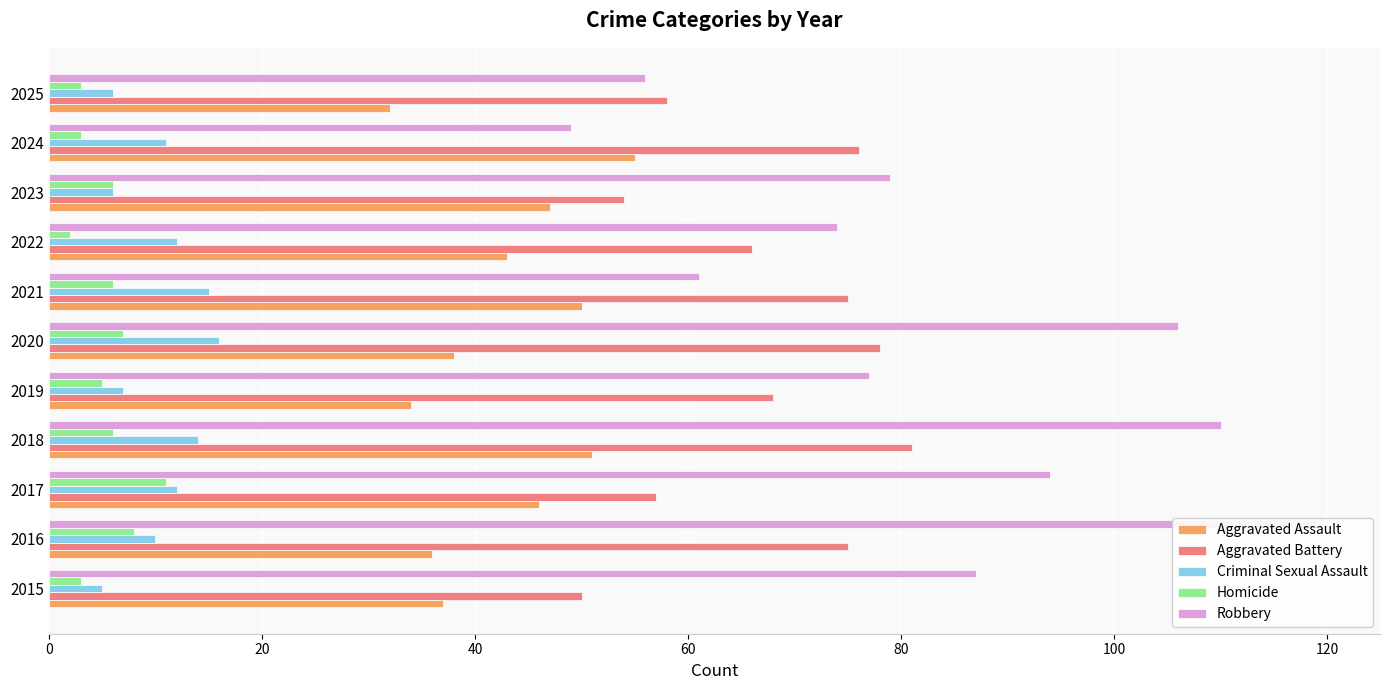

How many values in the Criminal Sexual Assault series are below 11?

5